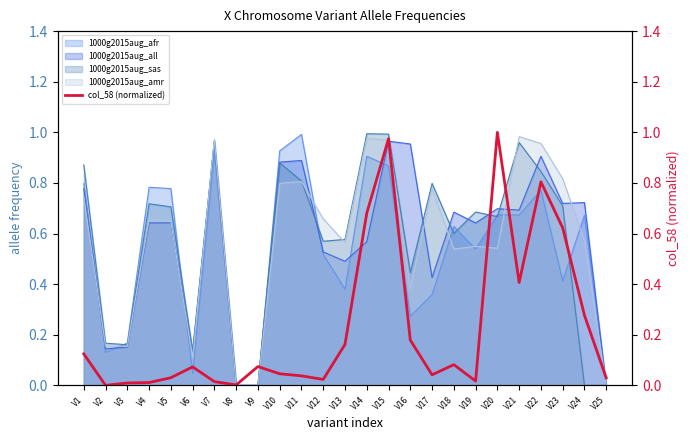

What is the value of the 13th point from the left?

0.2